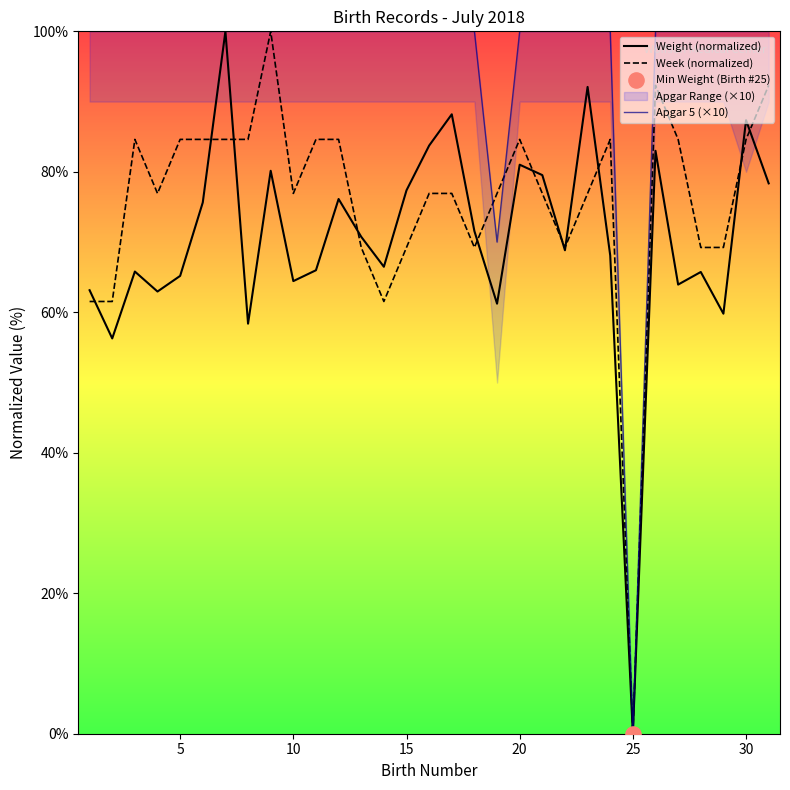

Which series contains the highest Y value?

Weight (normalized)